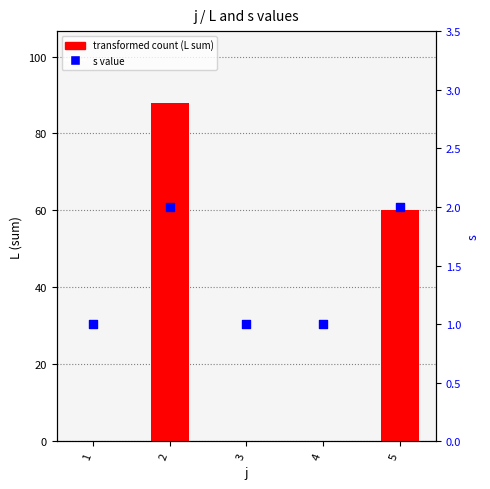

At how many categories does at least one series exceed 83?

1